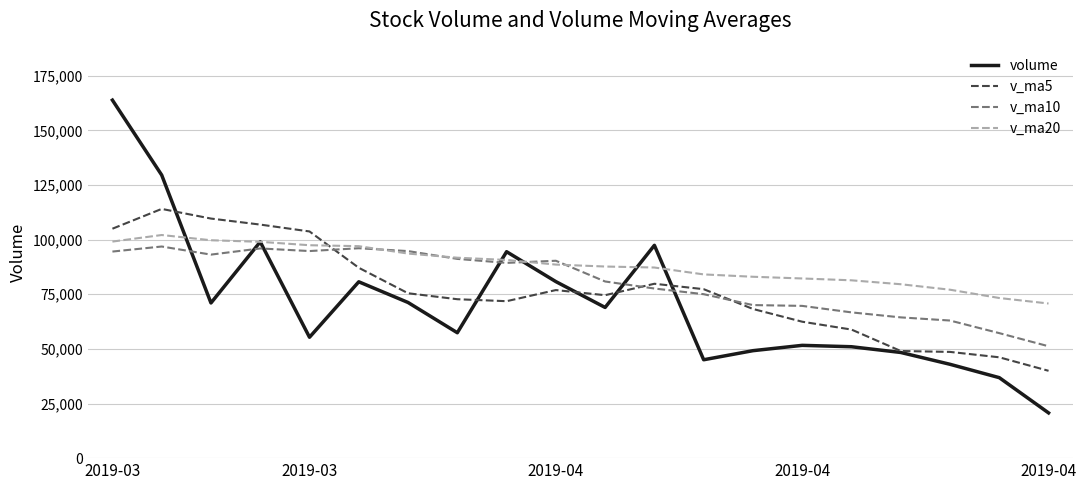

In volume, how many points are lower than both neighbors (excluding endpoints)?

5